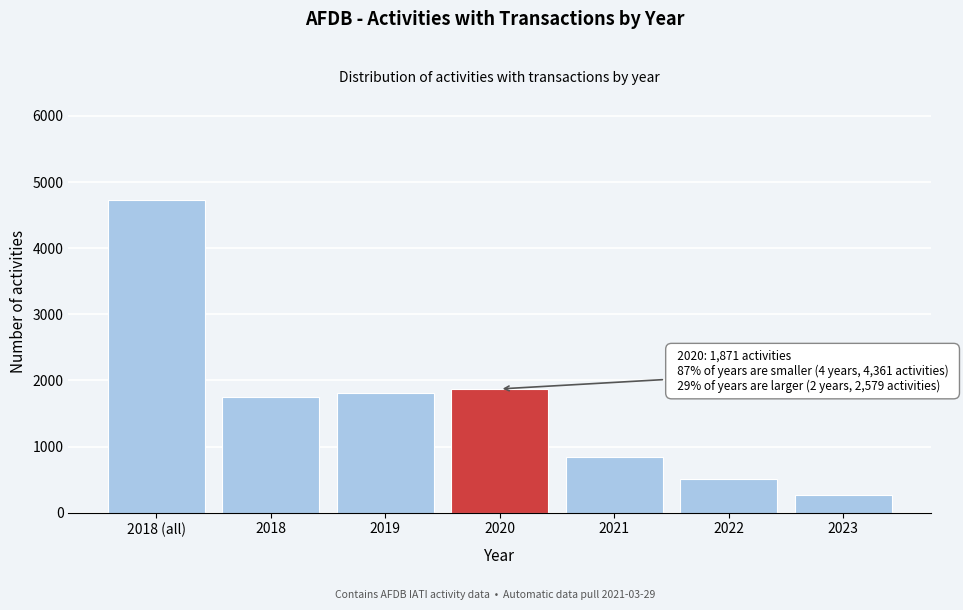

Reading left to right, what are all the values shown in this chart?

4732	1742	1815	1871	836	510	273